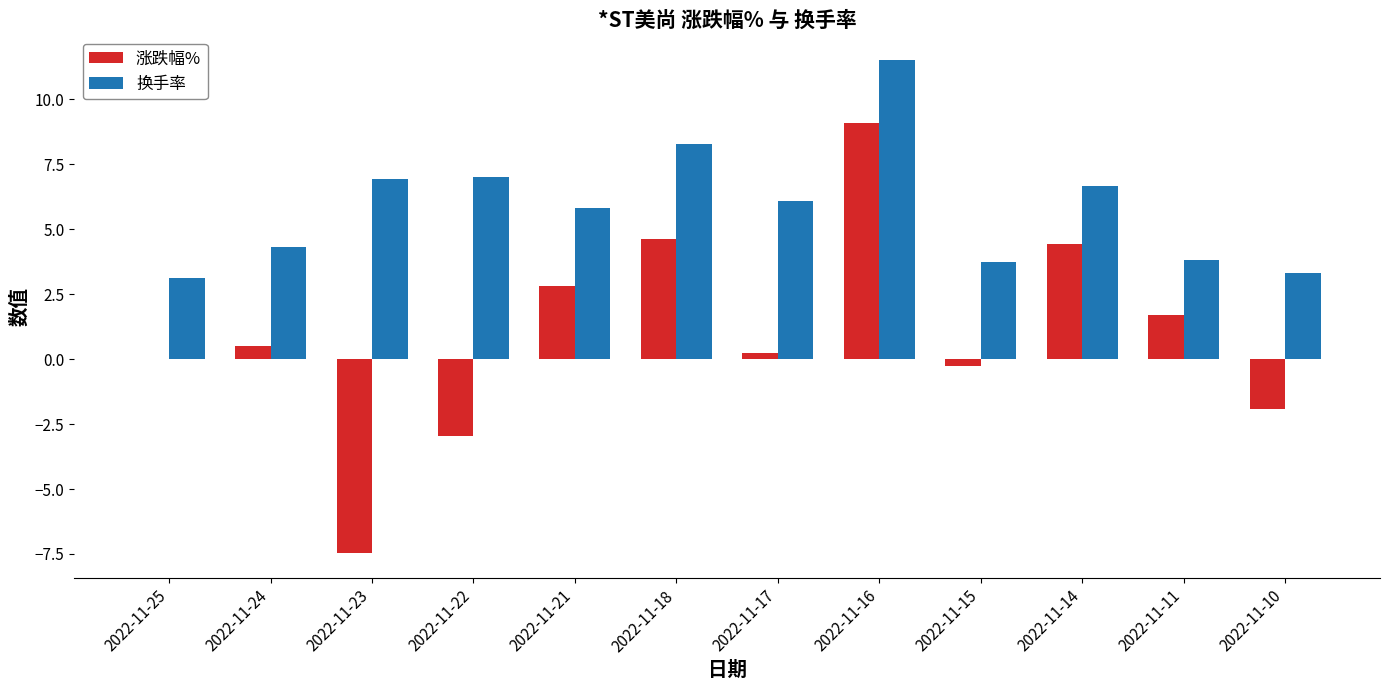

What is the greatest value displayed?

11.5